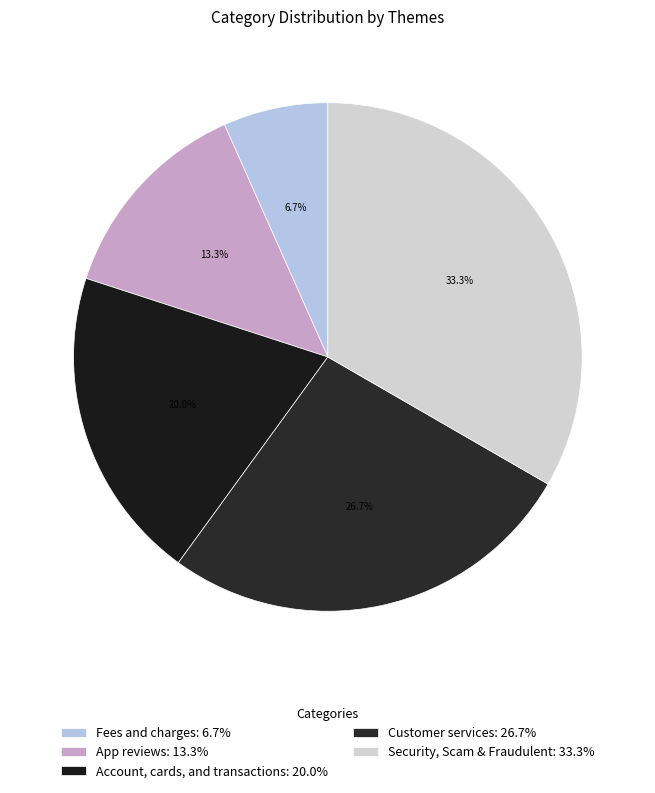

Which slice is the largest?

Security, Scam & Fraudulent